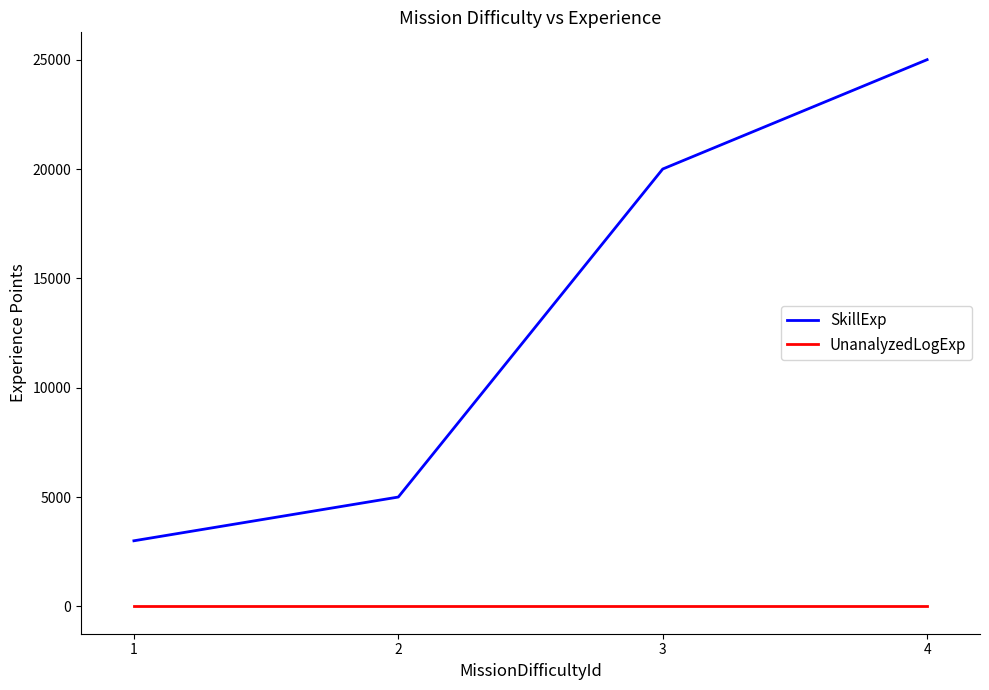

How many categories are shown in the chart?

4